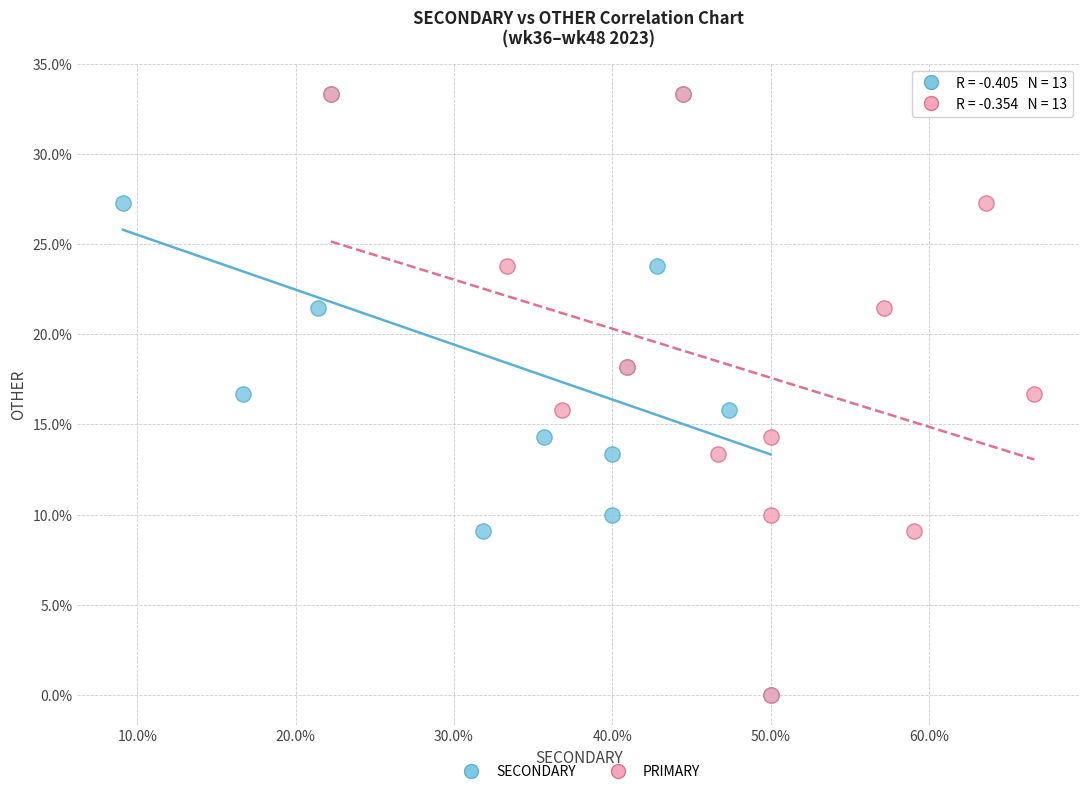

What are all the series names shown in the legend?

SECONDARY, PRIMARY